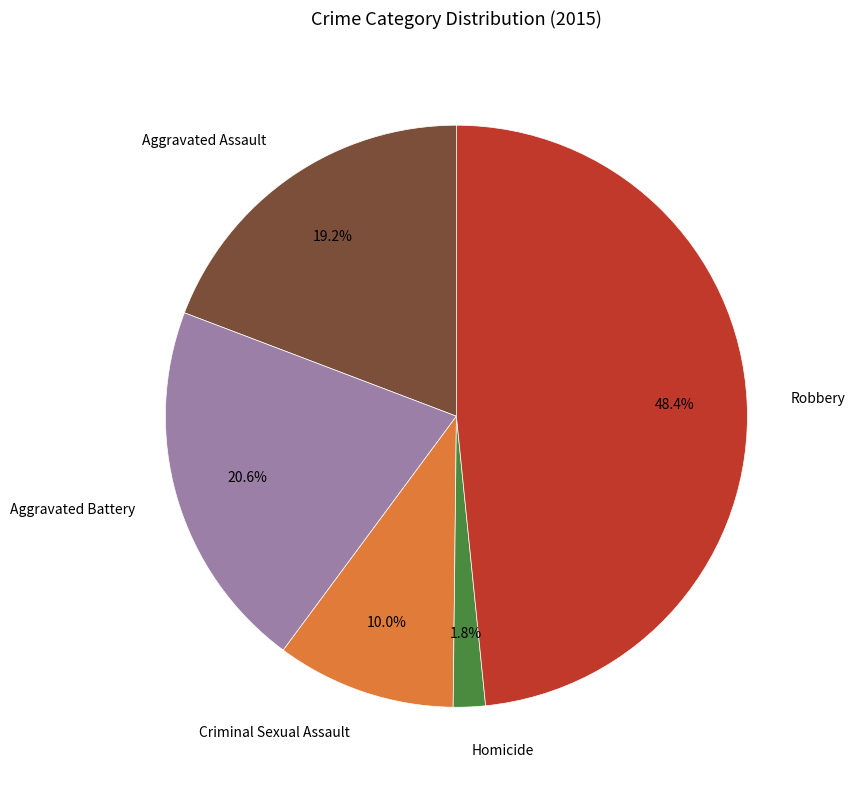

How many segments does this pie chart have?

5